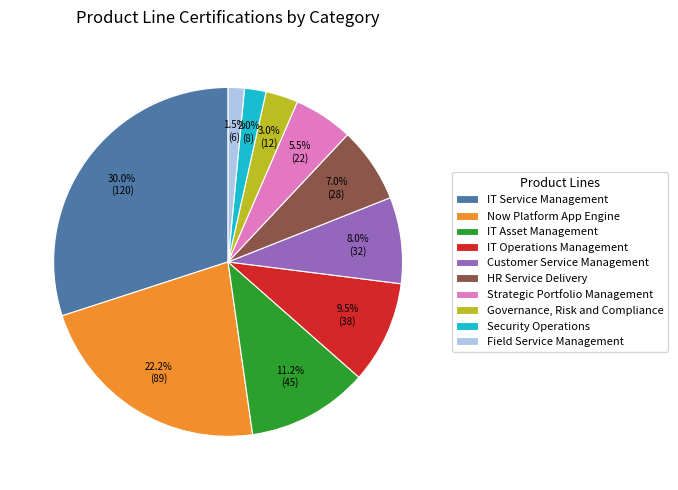

Is there any slice that represents more than half of the pie?

No